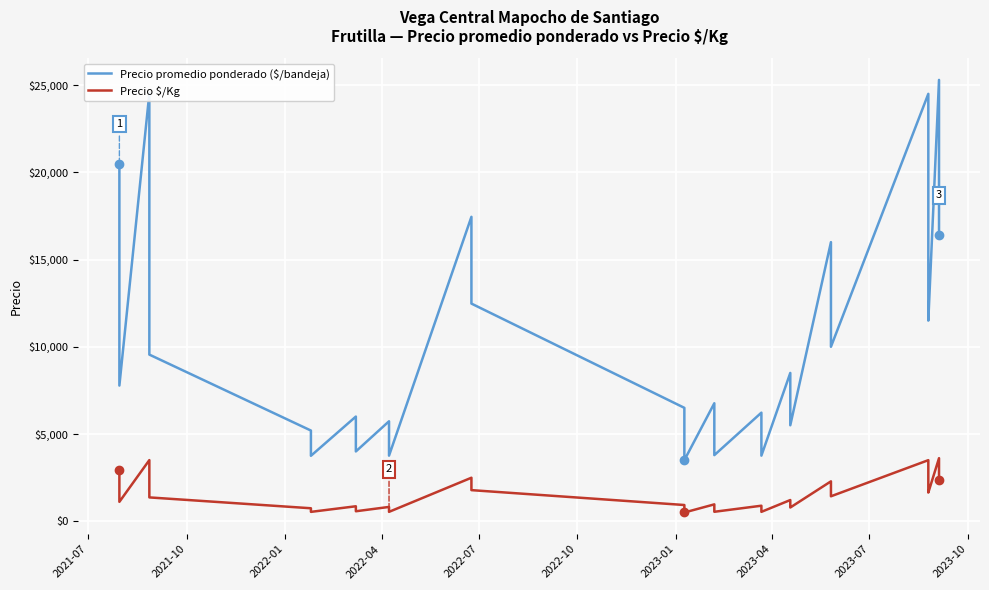

List the series in order of their peak value, lowest first.

Precio $/Kg, Precio promedio ponderado ($/bandeja)